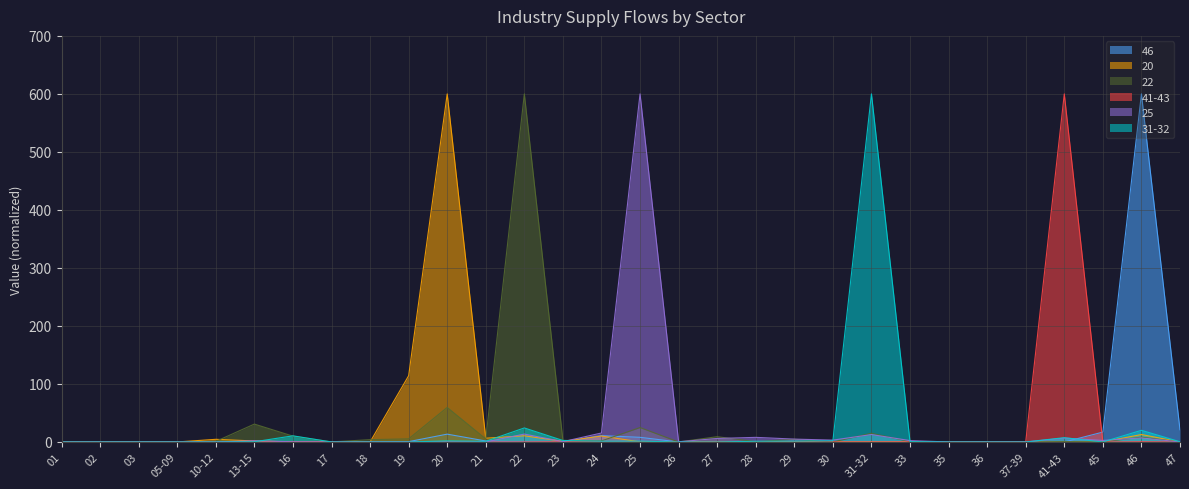

At which category does 46 reach its first local valley?

30